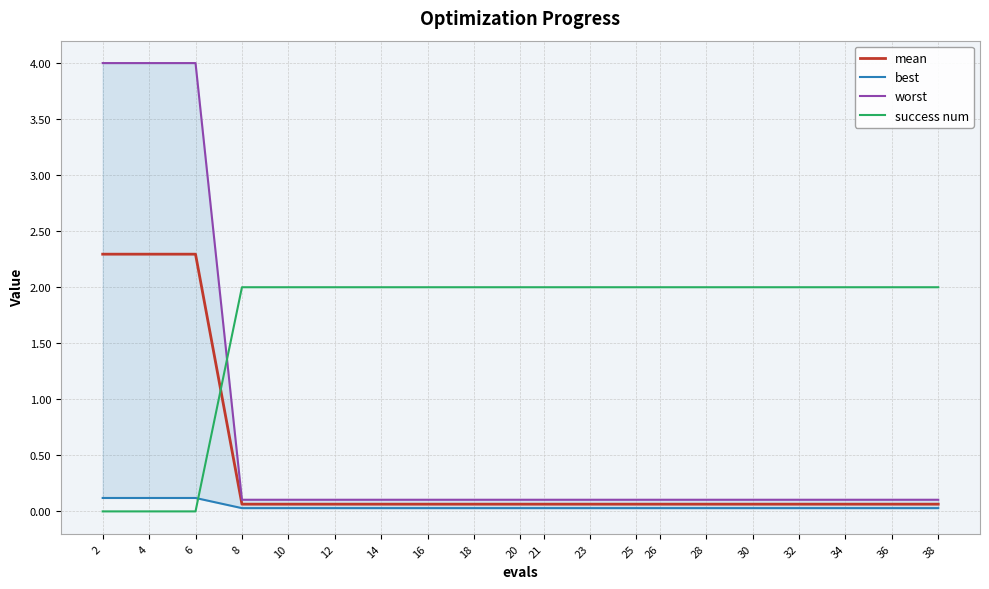

How many values in the success num series are below 2?

3